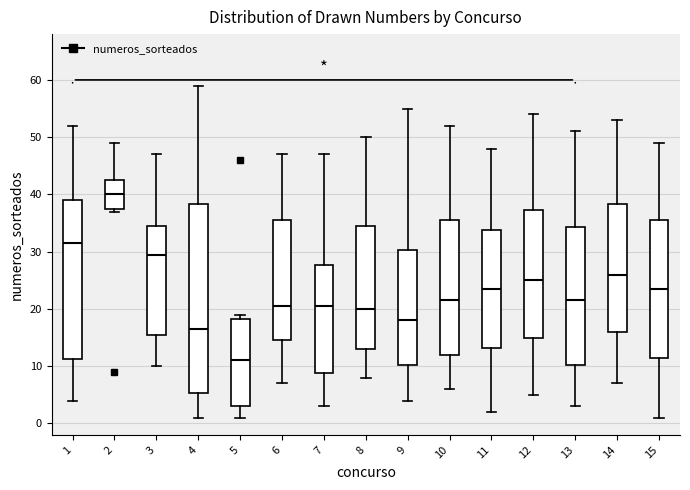

Where does the lower whisker of the box at x = 7 end on the y-axis? The values are not printed on the chart, so give them approximately, as read against the axis.

3